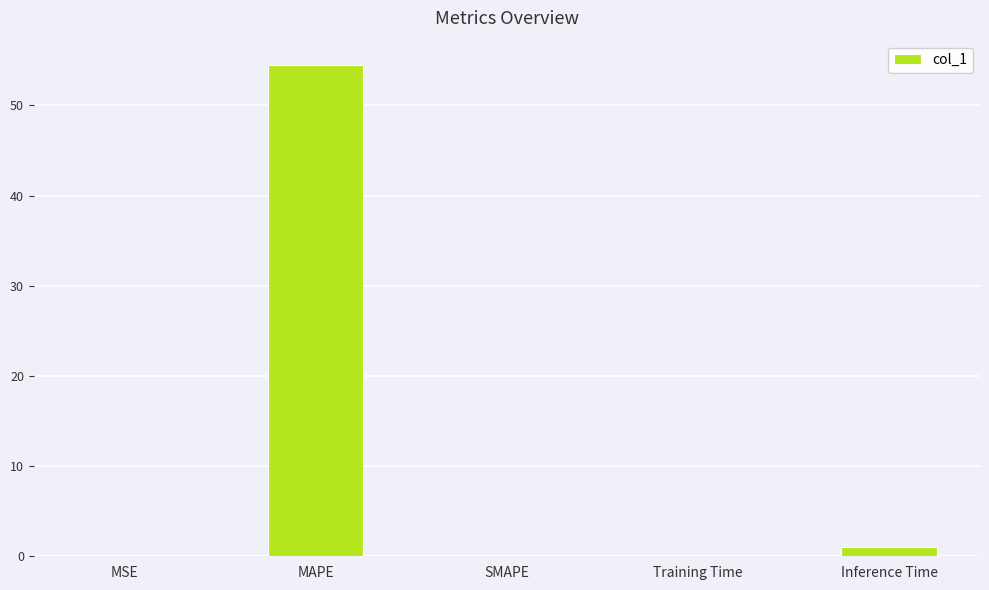

Where is the data nearest to the value 27?

Inference Time